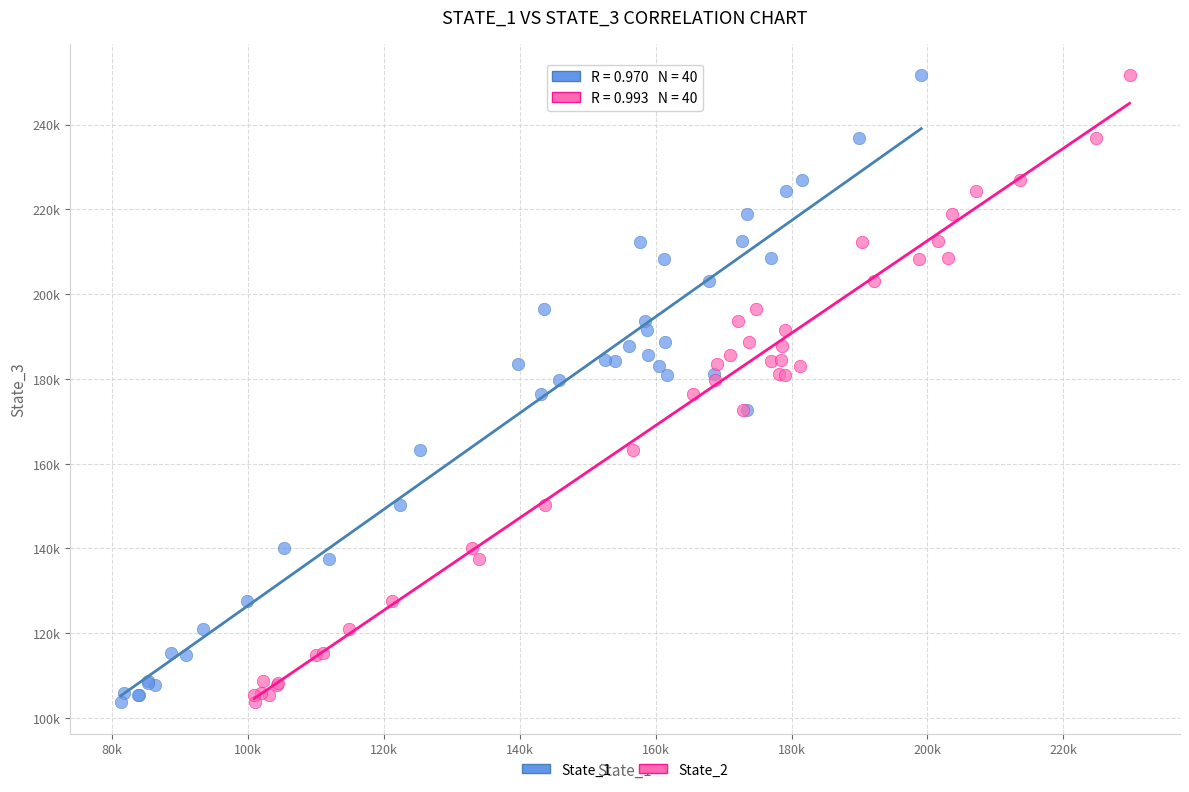

What are all the series names shown in the legend?

State_1, State_2